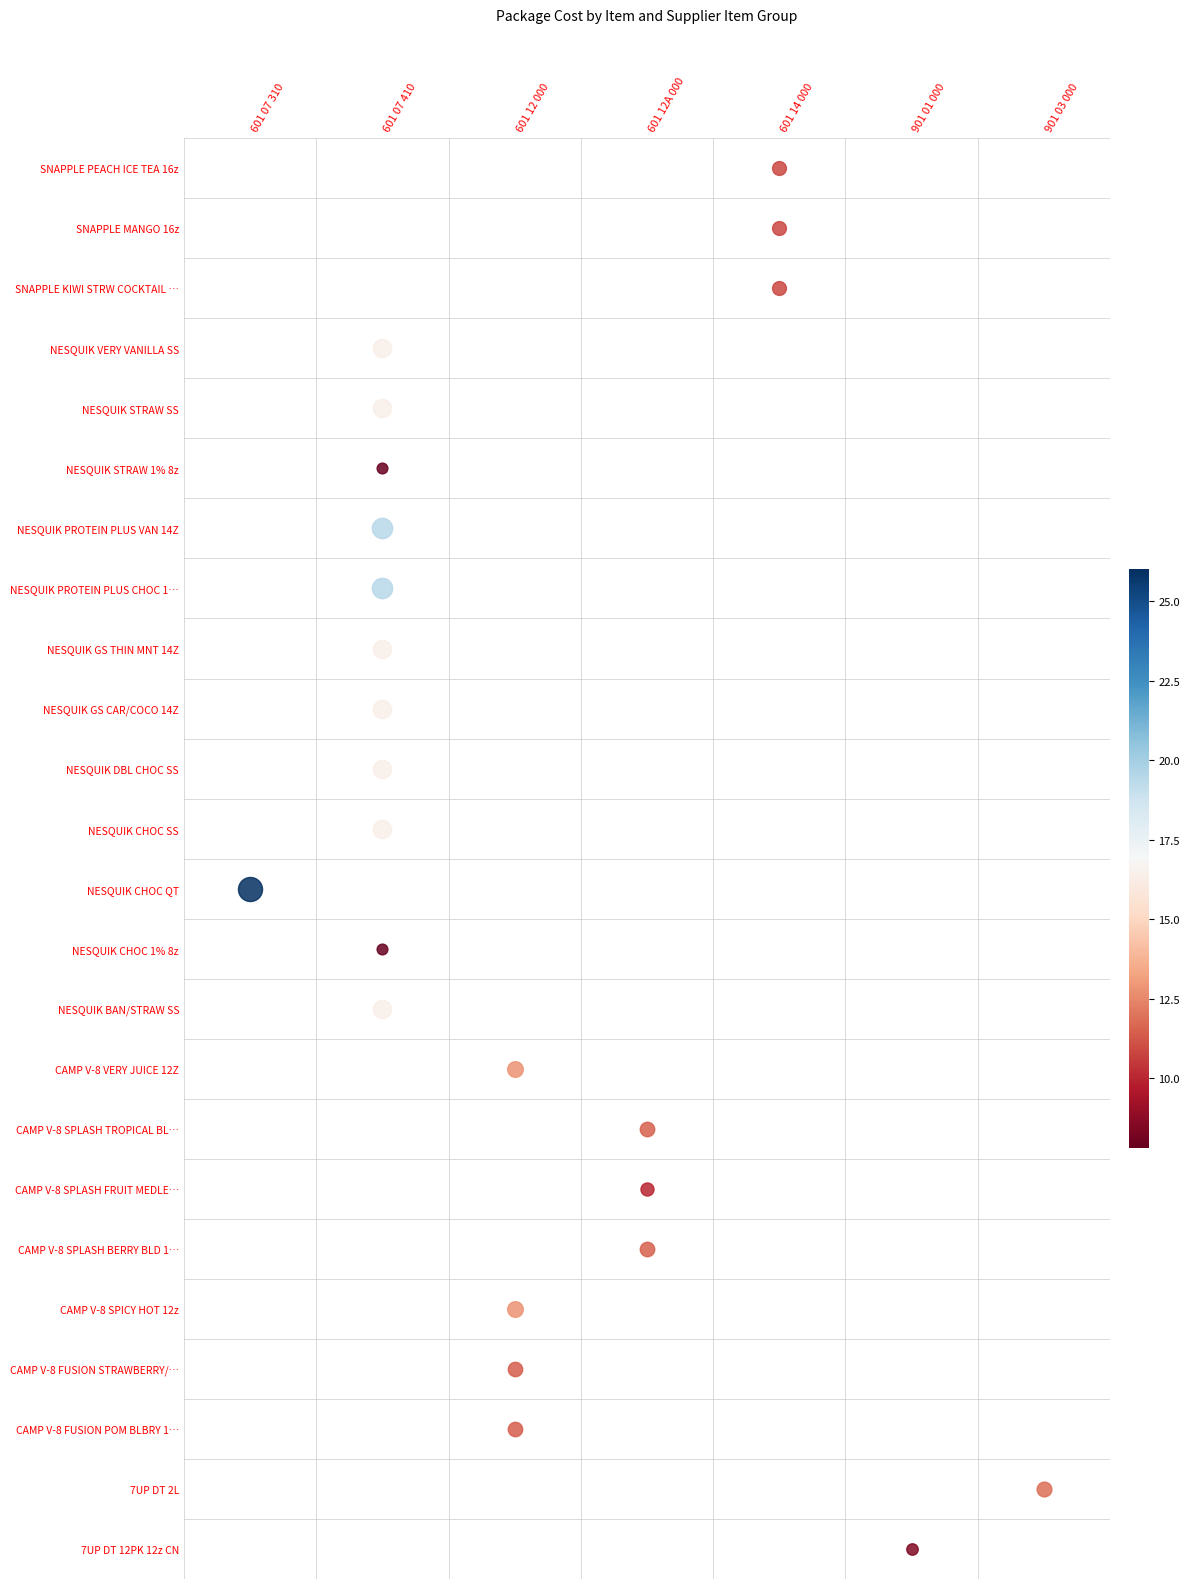

Which series has the largest total across all categories?

601 07 410